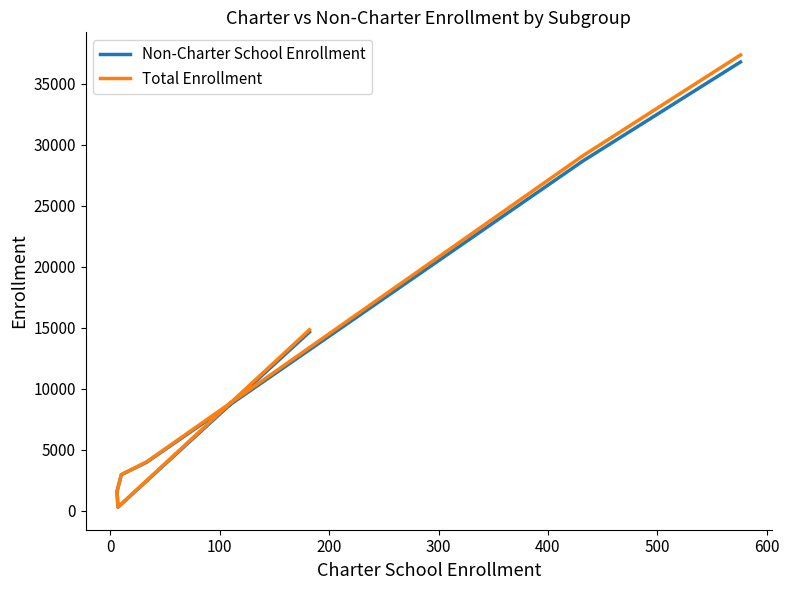

What is the spread (max minus min) of values at 100?

6